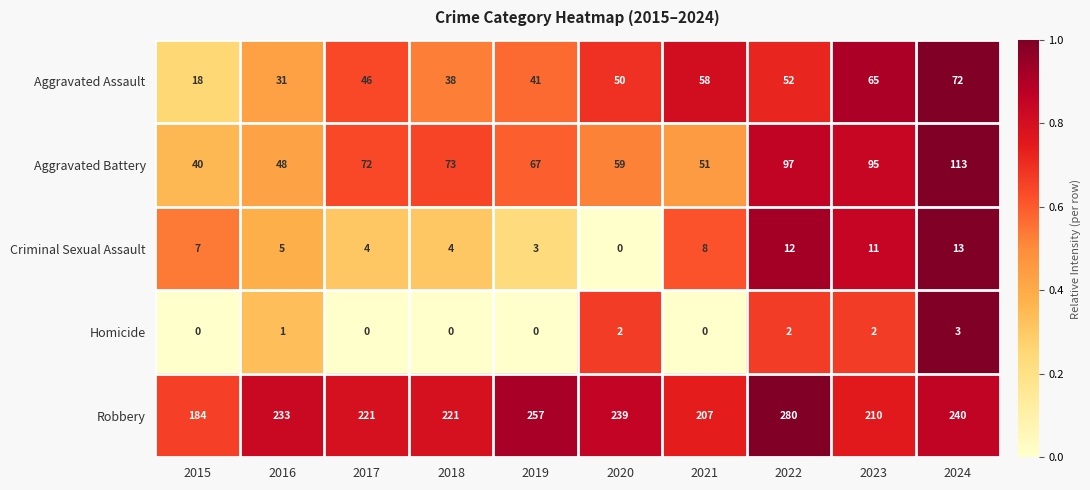

How many data points does each series have?

10